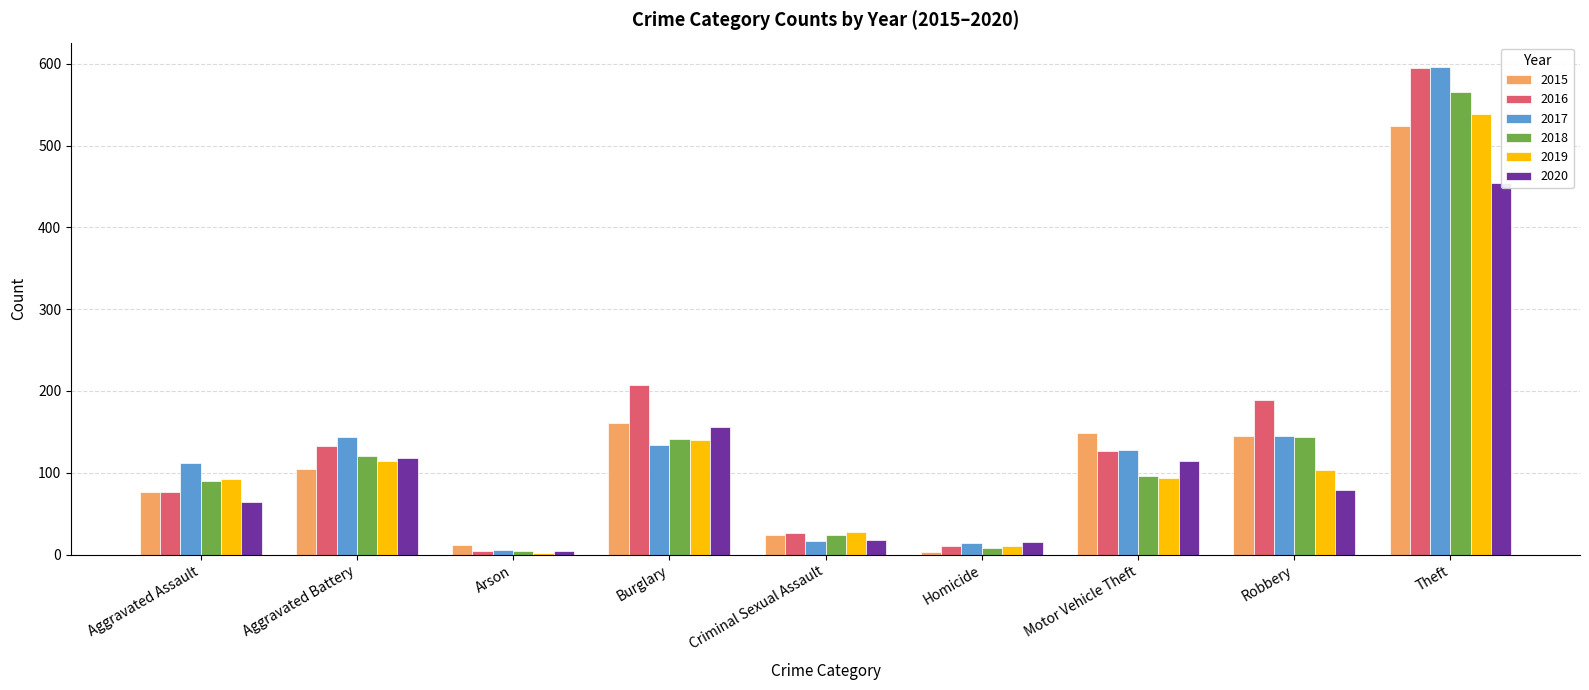

What is the label of the 2nd bar from the right?

Robbery